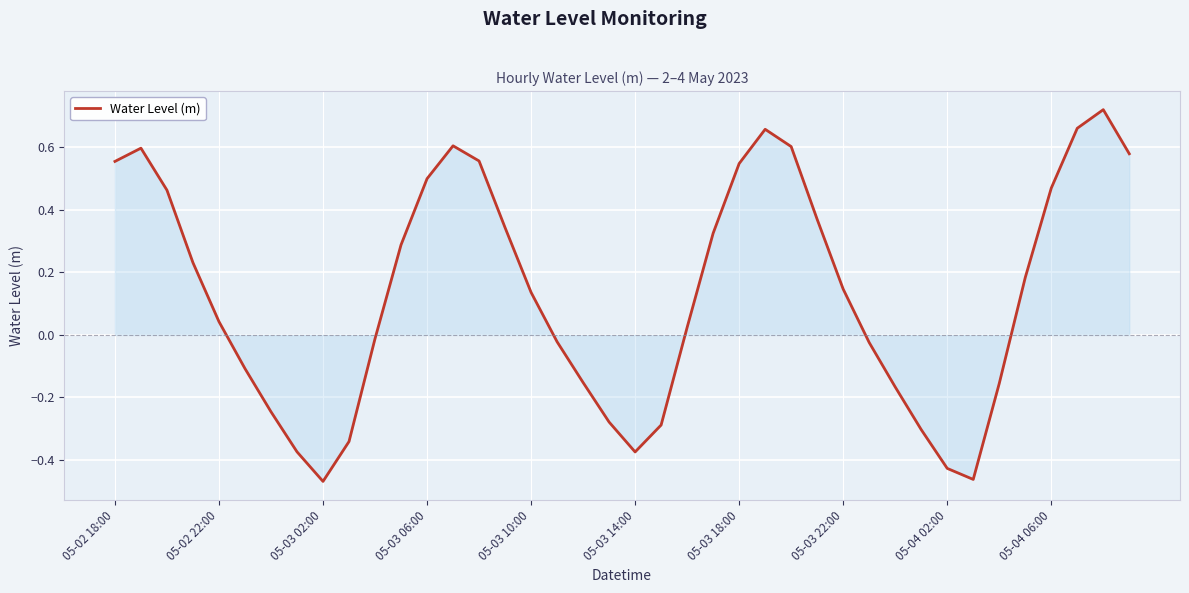

What is the difference between the maximum and minimum values?

1.2